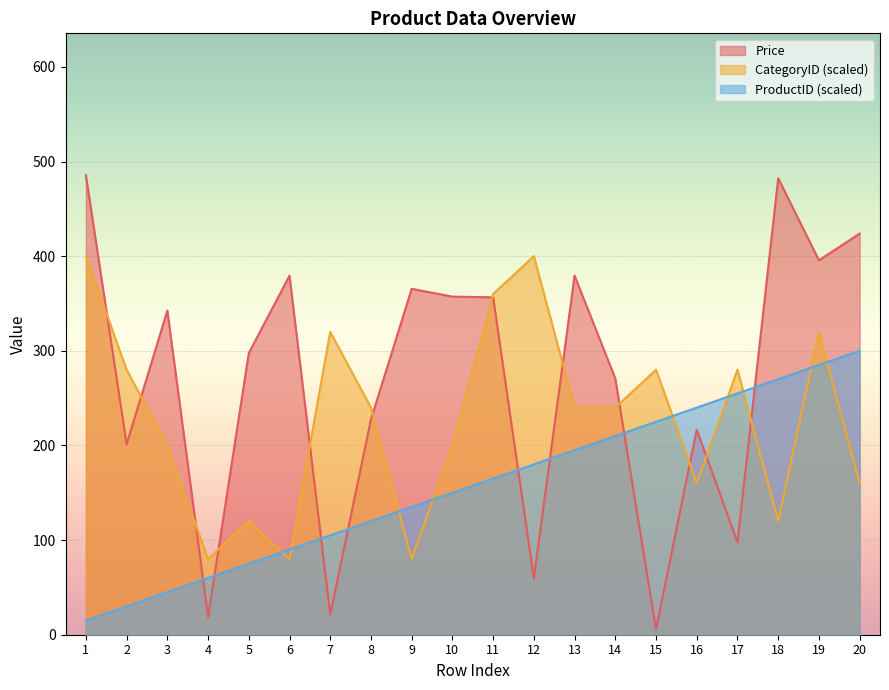

What is the sum of the Price values at 17 and 18?

580.0